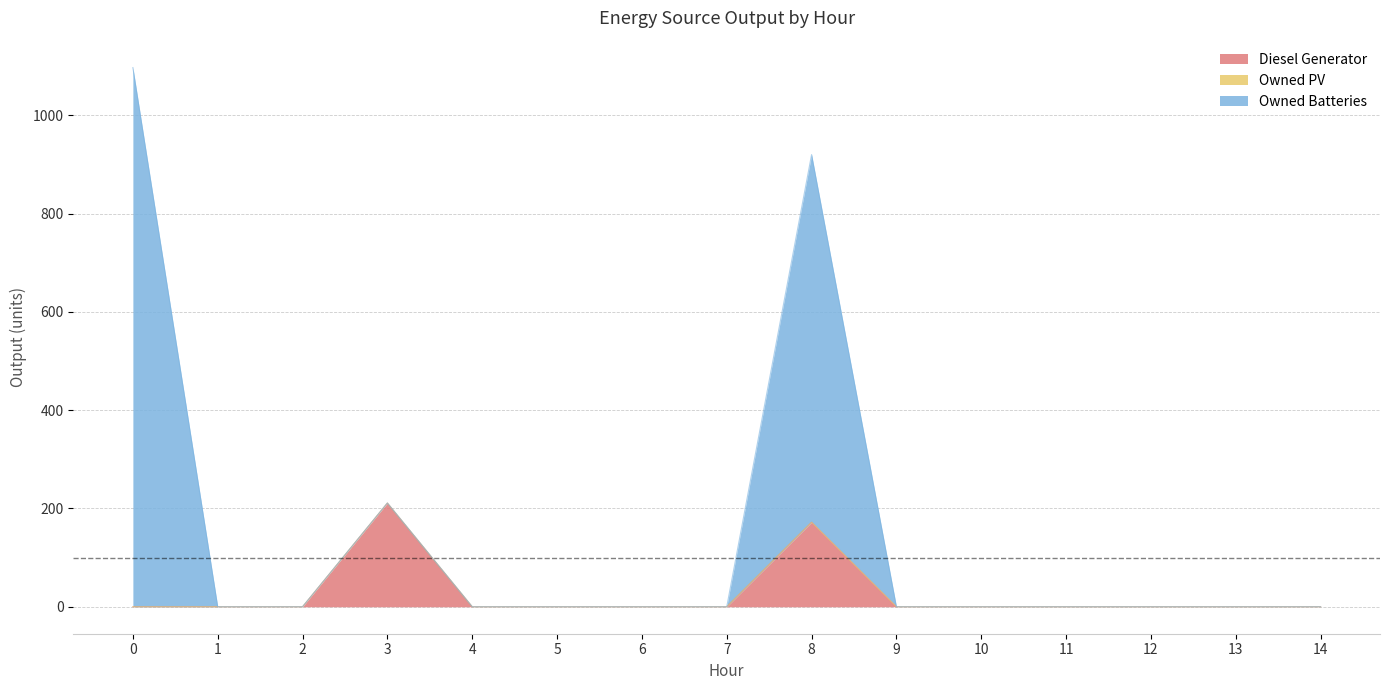

What is the maximum value for Diesel Generator?

211